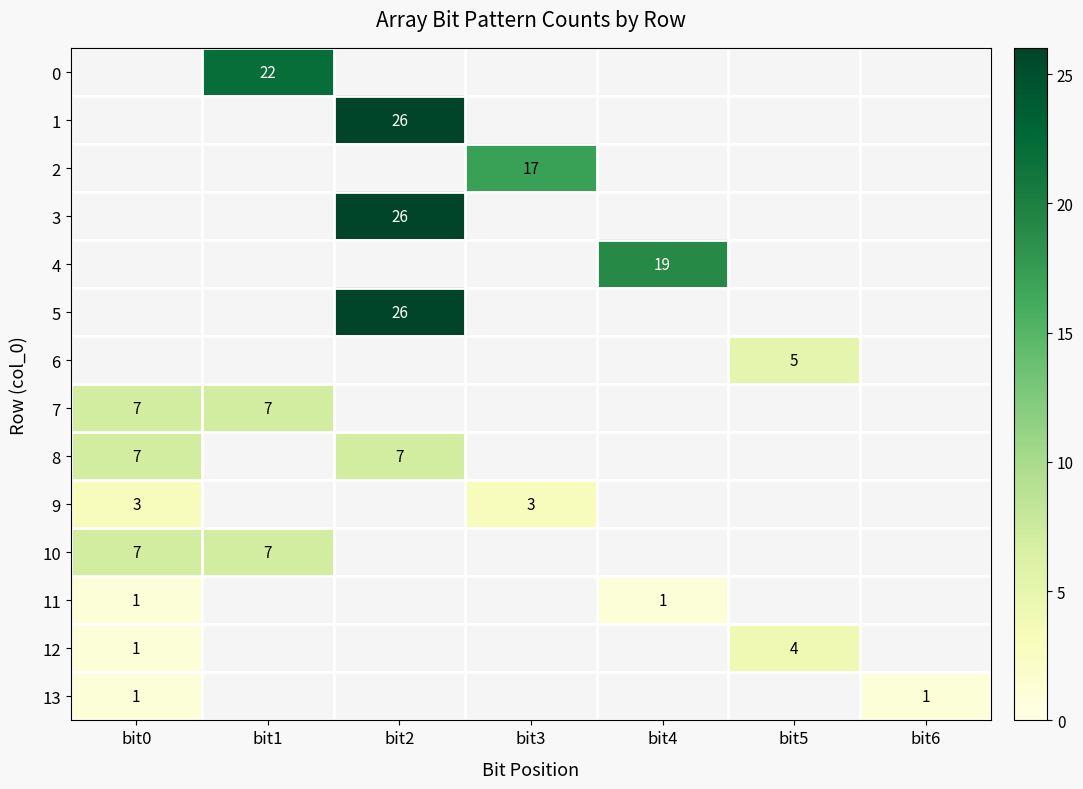

How many categories are shown in the chart?

7